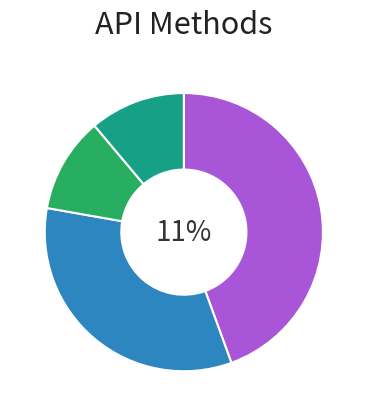

True or false: PUT accounts for 1% of the total.

False